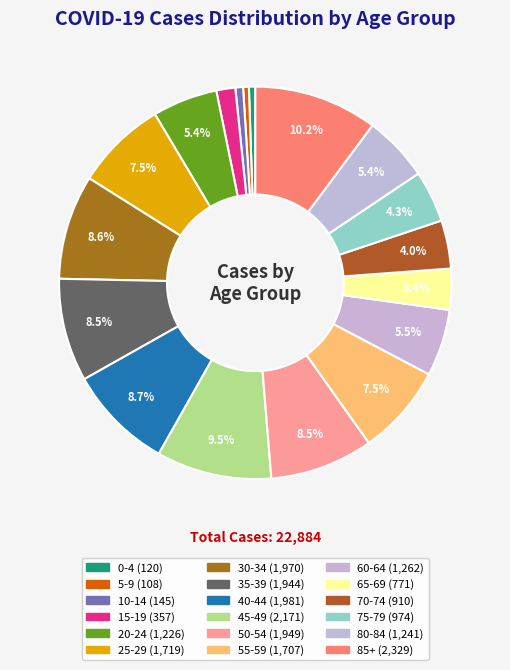

To the nearest percent, what is the average slice percentage?

6%